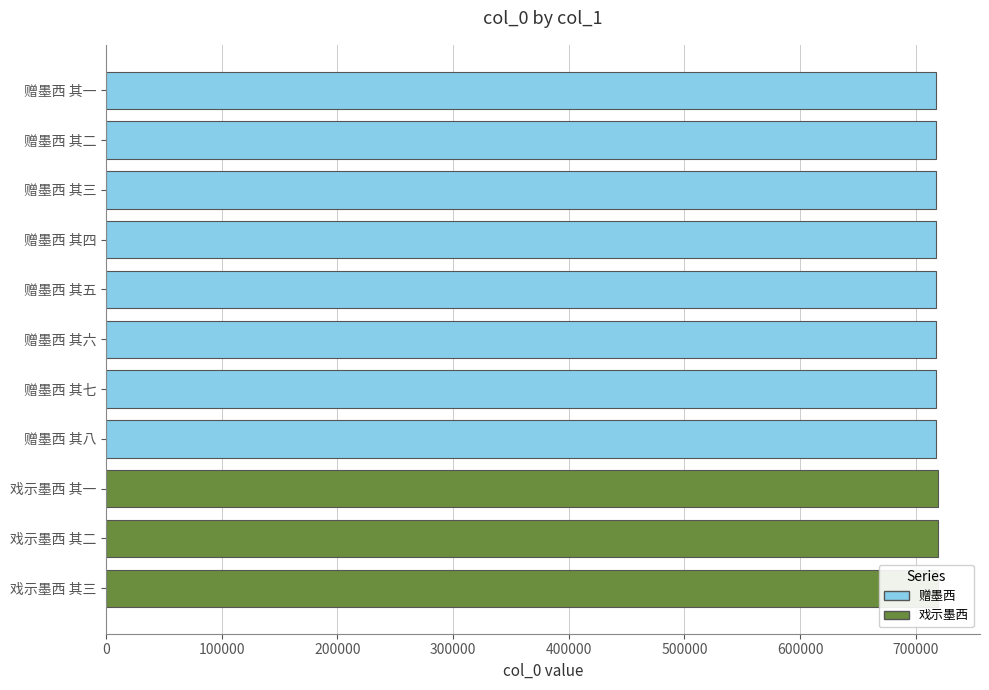

Rank the categories by value from lowest to highest.

赠墨西 其一, 赠墨西 其二, 赠墨西 其三, 赠墨西 其四, 赠墨西 其五, 赠墨西 其六, 赠墨西 其七, 赠墨西 其八, 戏示墨西 其一, 戏示墨西 其二, 戏示墨西 其三